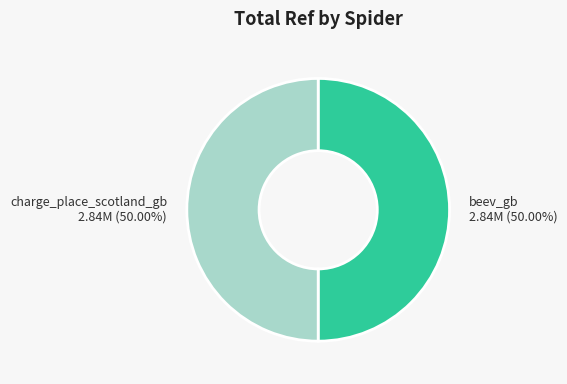

What portion of the pie excludes charge_place_scotland_gb?

50.0%